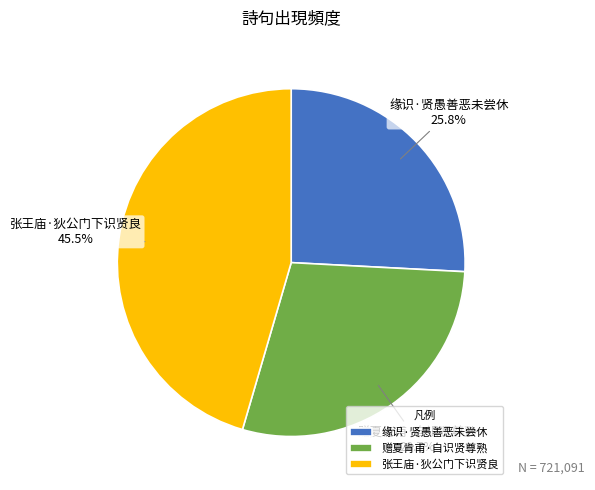

To the nearest percent, what portion does 缘识·贤愚善恶未尝休 represent?

26%